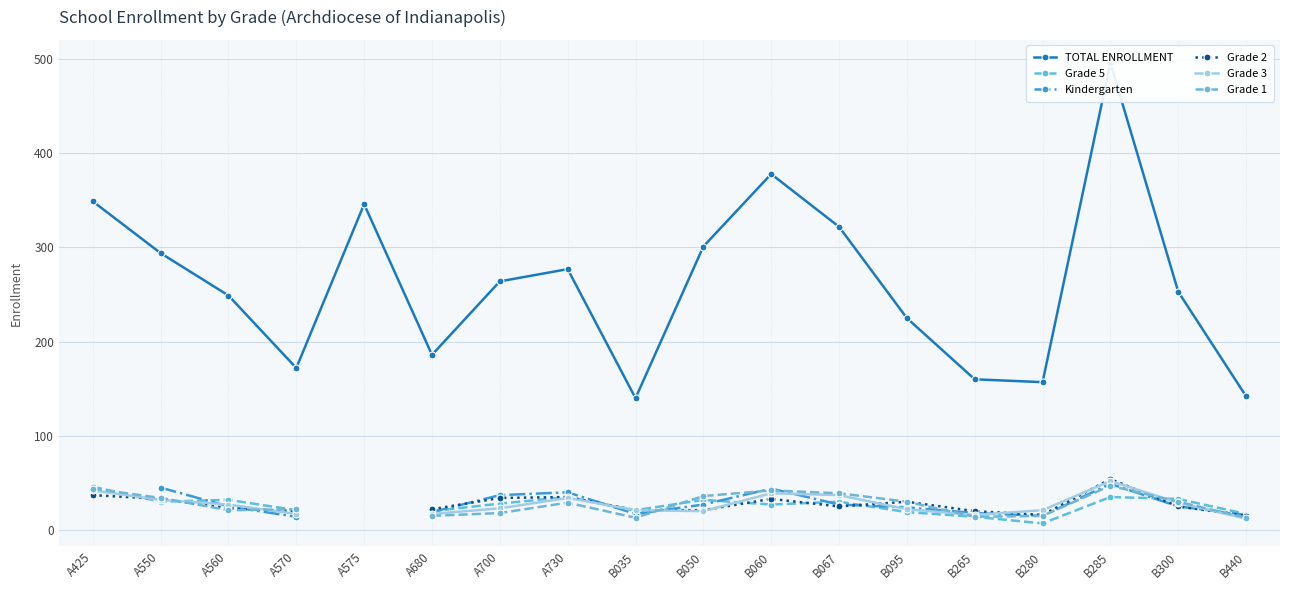

What are all the series names shown in the legend?

TOTAL ENROLLMENT, Grade 5, Kindergarten, Grade 2, Grade 3, Grade 1